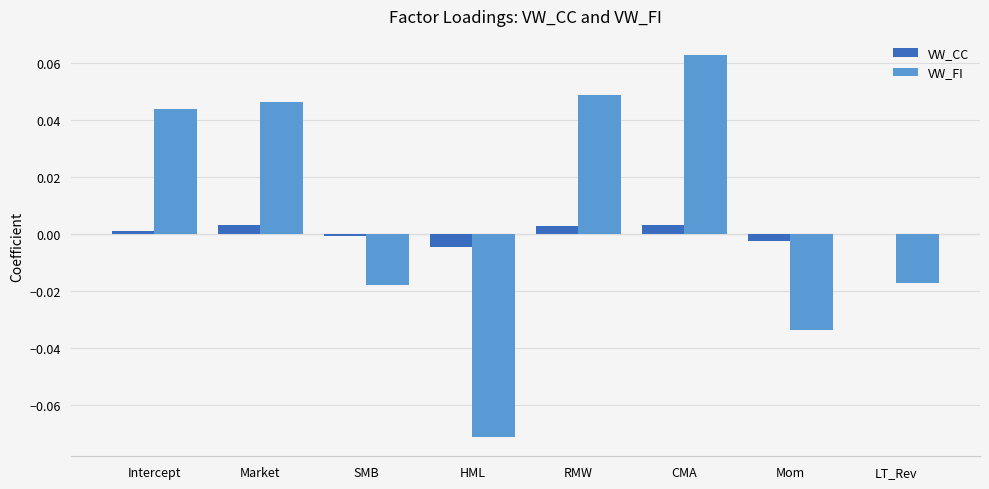

The VW_FI series shows 0.0 at Intercept. True or false?

True